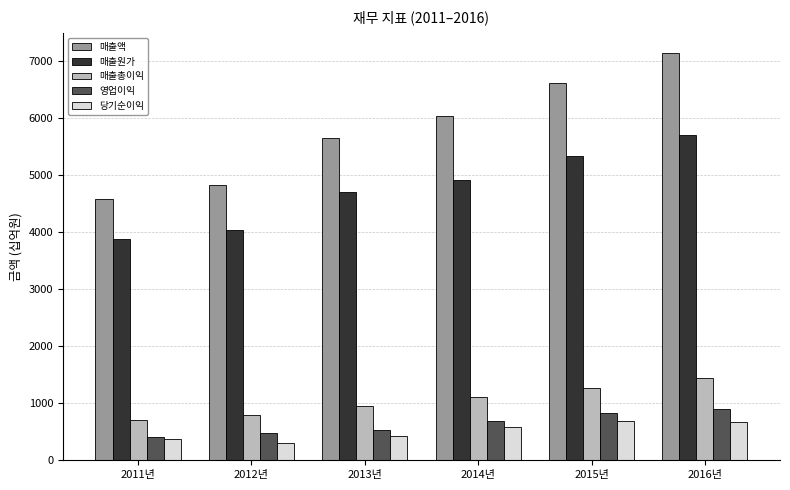

Between 2011년 and 2014년, which series saw the biggest shift?

매출액